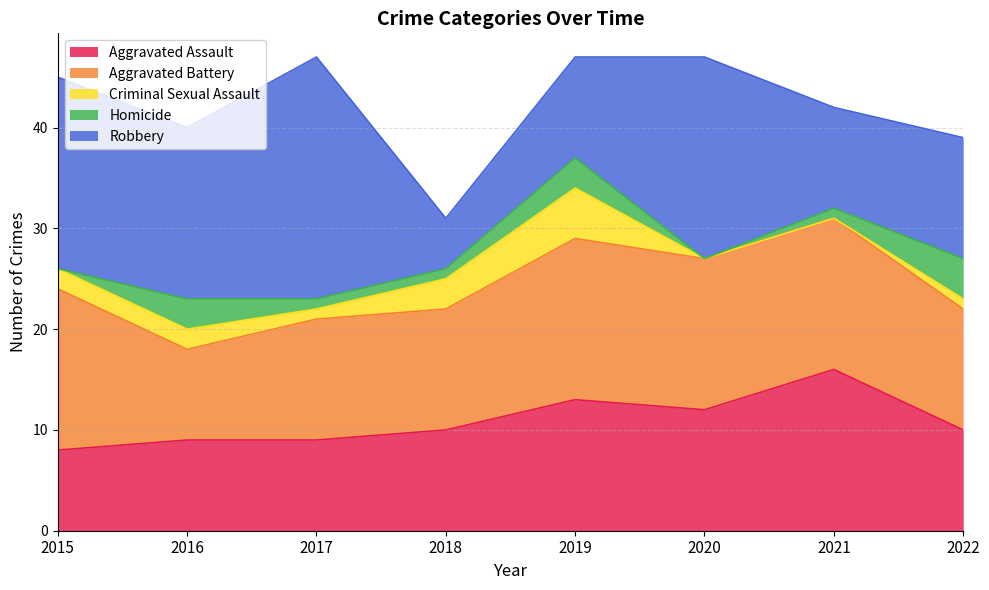

At which label does Robbery first exceed 17?

2015